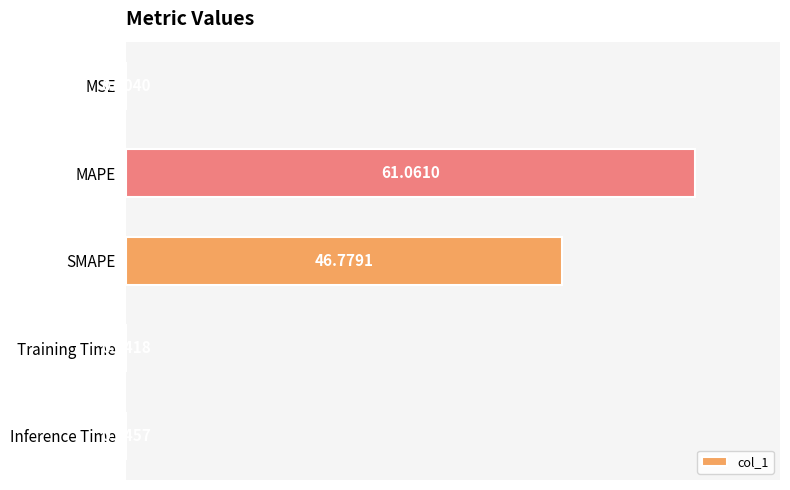

What is the sum of all values?

107.9